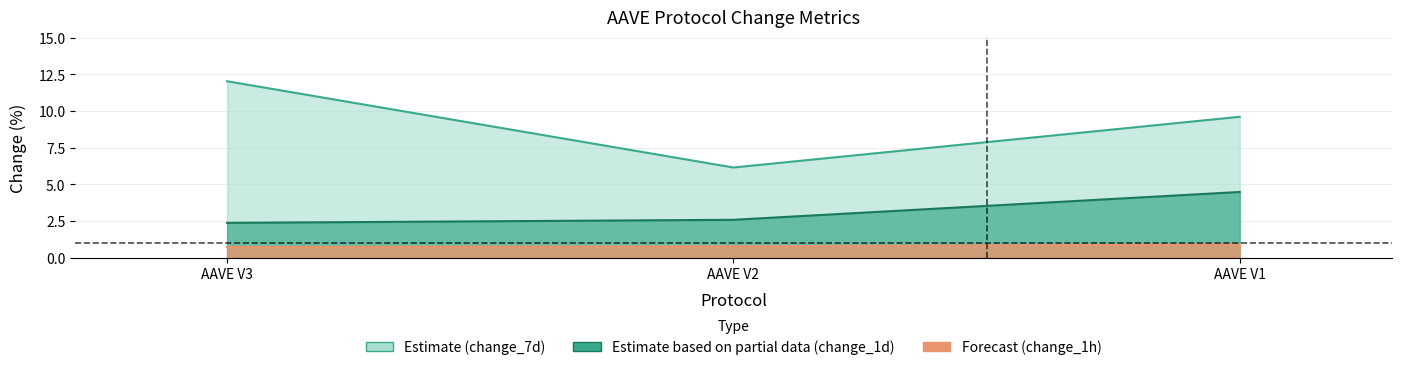

Reading right to left, extract all data points from this chart.

change_1h: AAVE V1=0.9	AAVE V2=0.8	AAVE V3=0.7
change_1d: AAVE V1=4.5	AAVE V2=2.6	AAVE V3=2.4
change_7d: AAVE V1=9.6	AAVE V2=6.2	AAVE V3=12.0